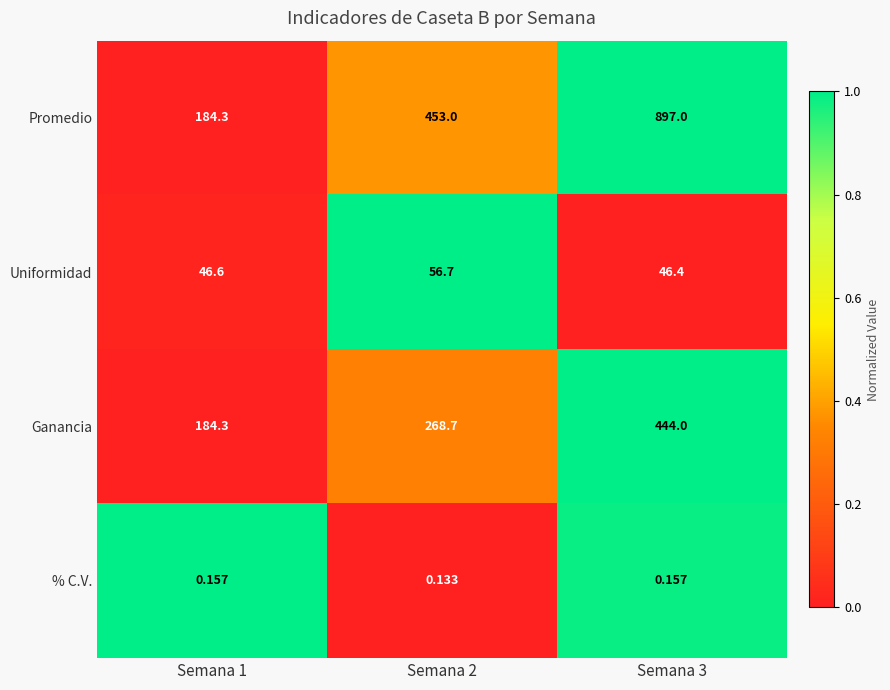

At how many categories does at least one series exceed 0?

3